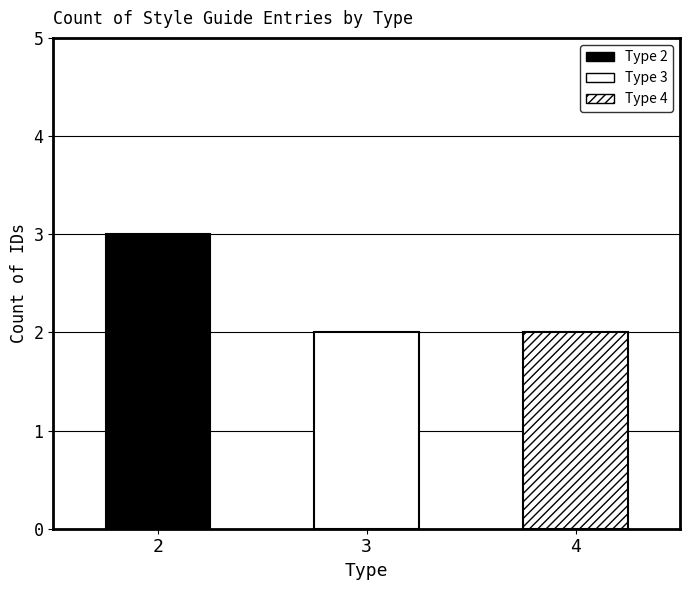

What is the difference between the maximum and minimum values?

1